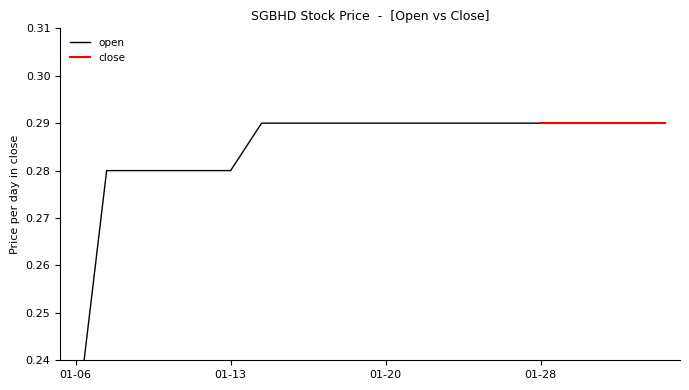

What is the minimum value shown in the chart?

0.2